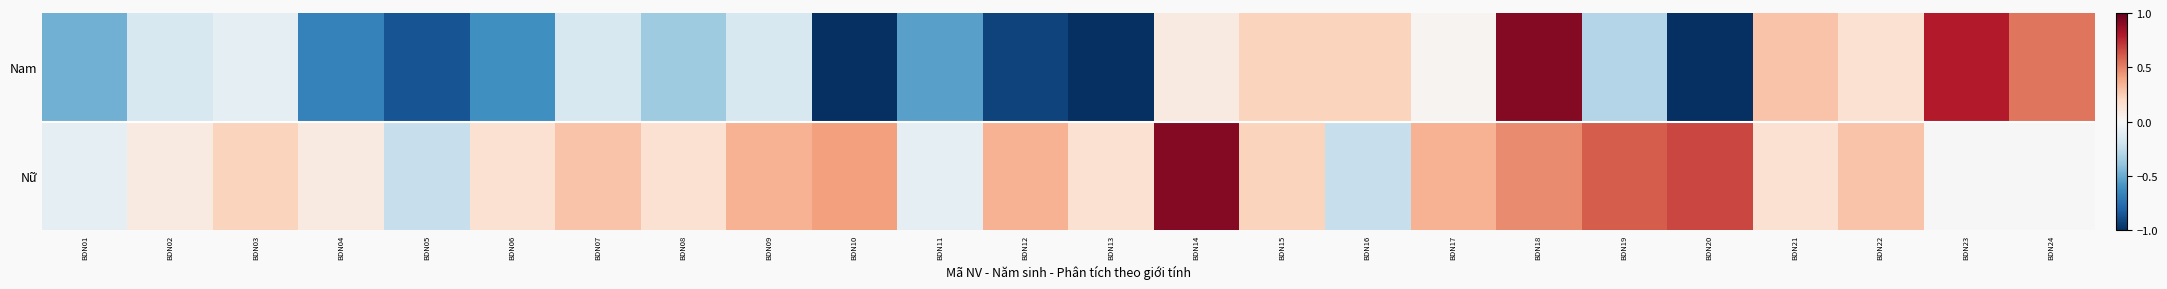

How many series are shown in this chart?

2